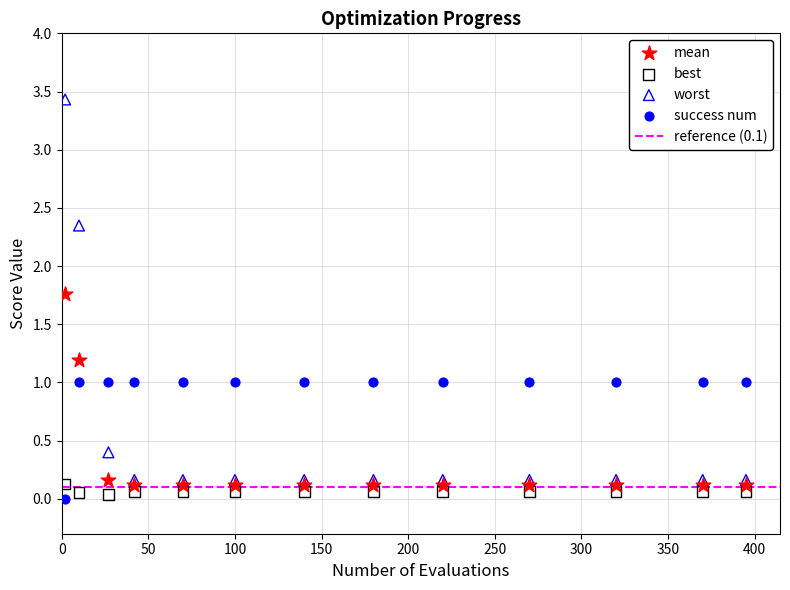

What is the X range (max minus min) for the scatter plot?

393.0